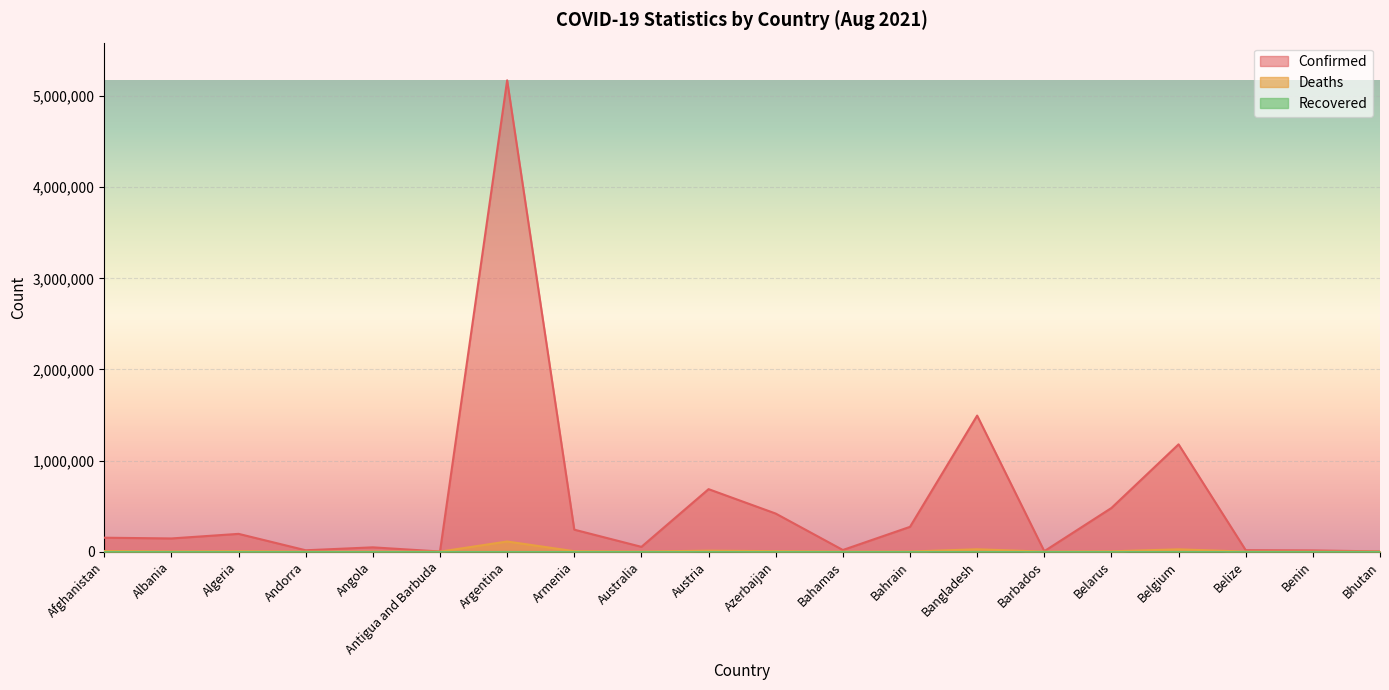

What is the total value across all series at Belize?

16368